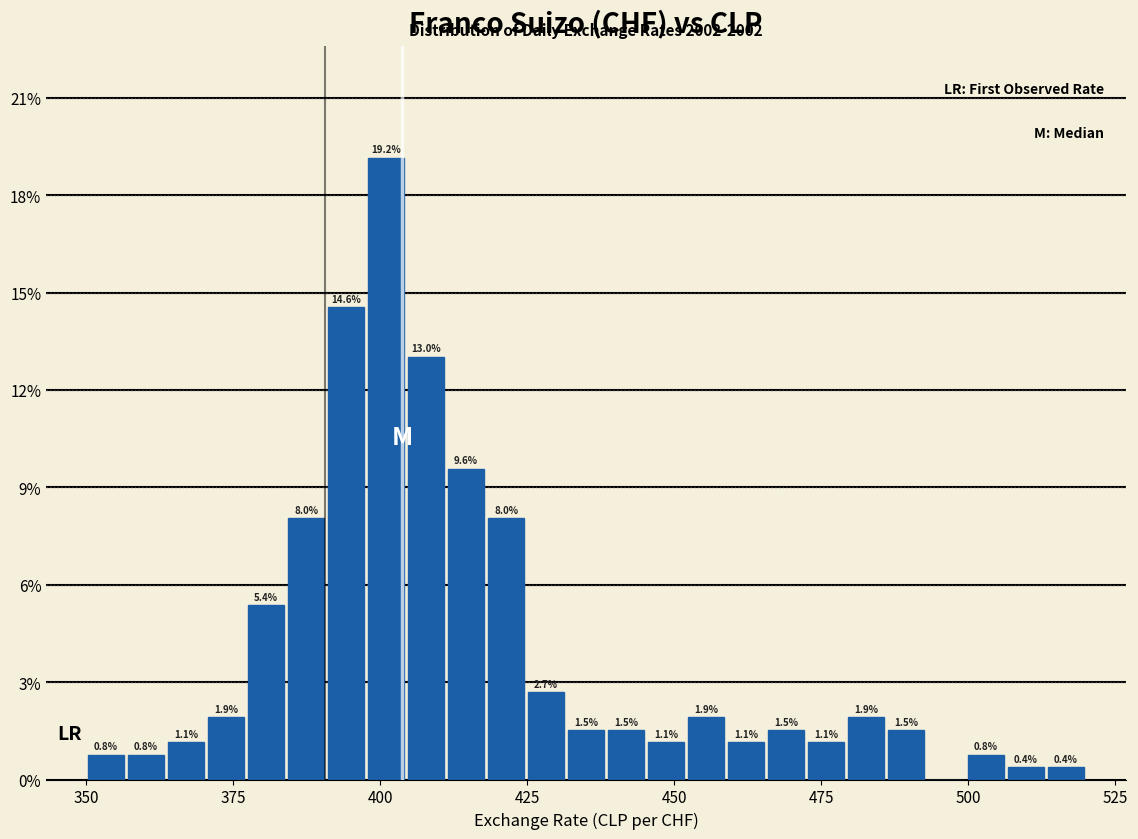

Read against the x-axis, roughly where is the centre of the tallest bar?

400